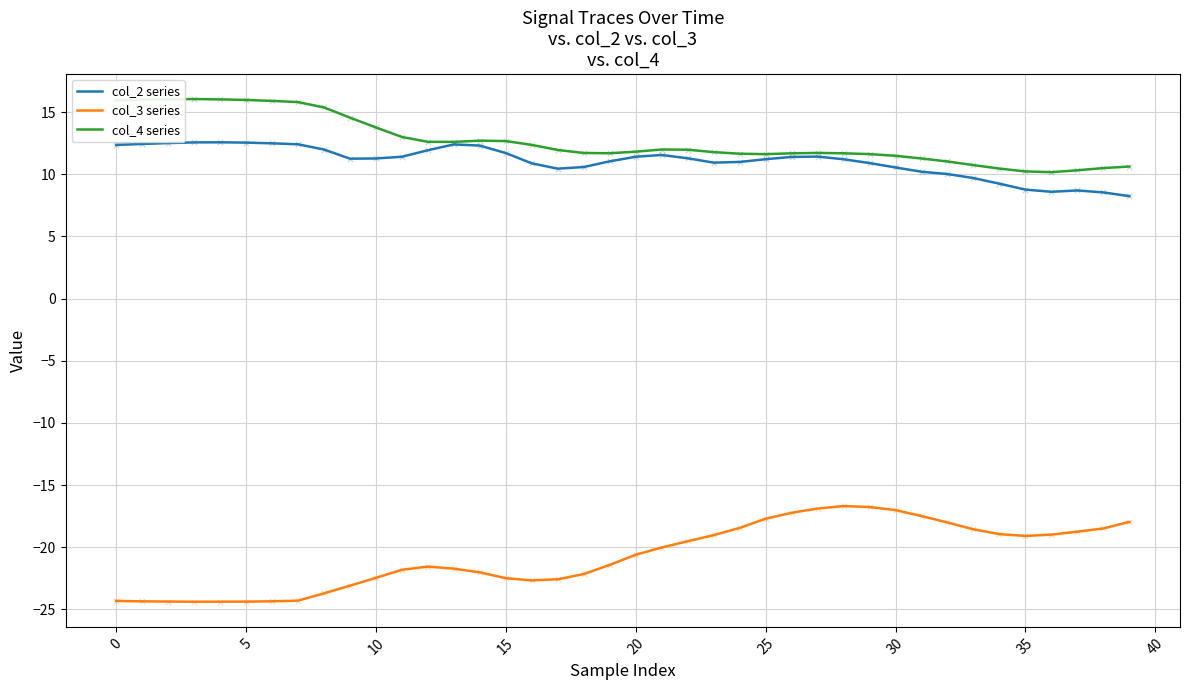

List the series in order of their peak value, highest first.

col_4 series, col_2 series, col_3 series